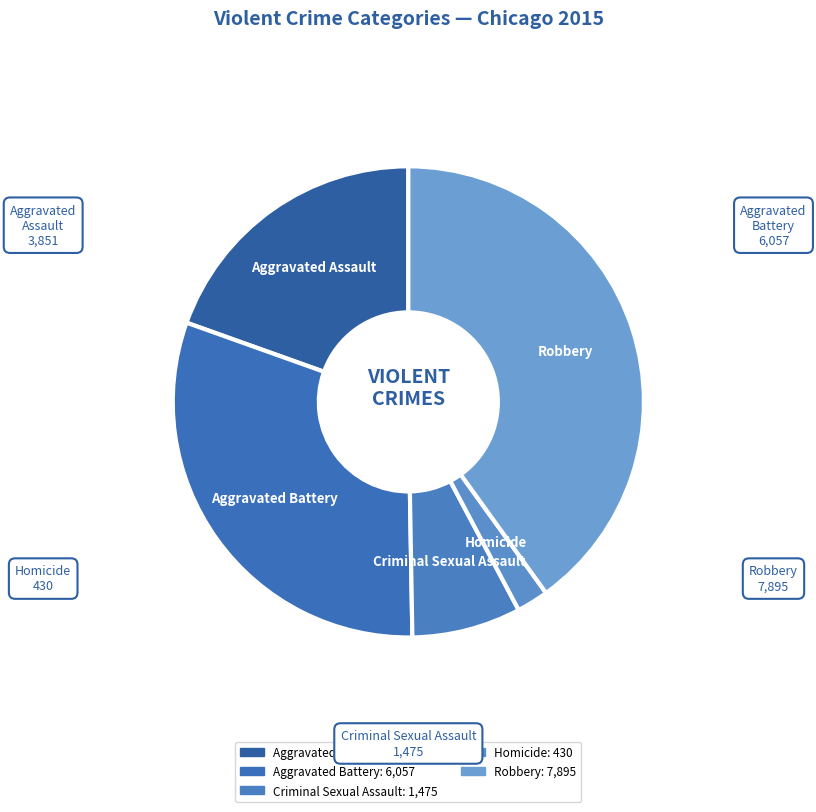

Count the number of slices in the pie.

5